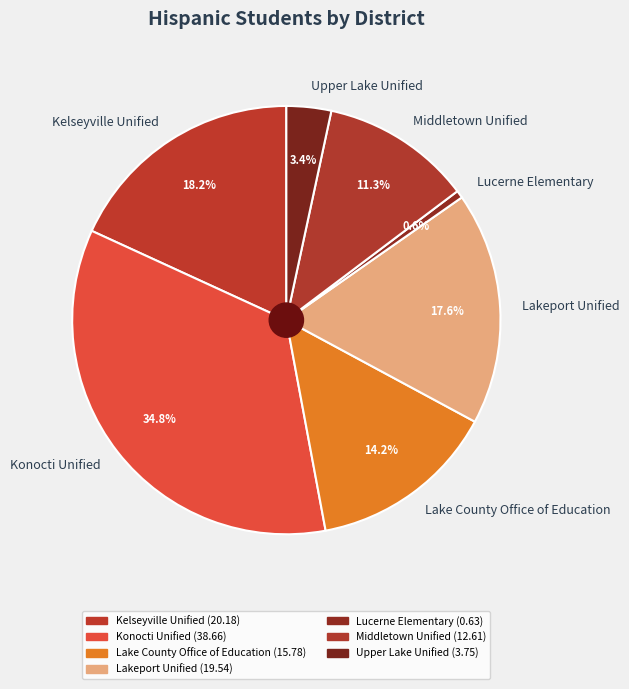

To the nearest percent, what is the average slice percentage?

14%